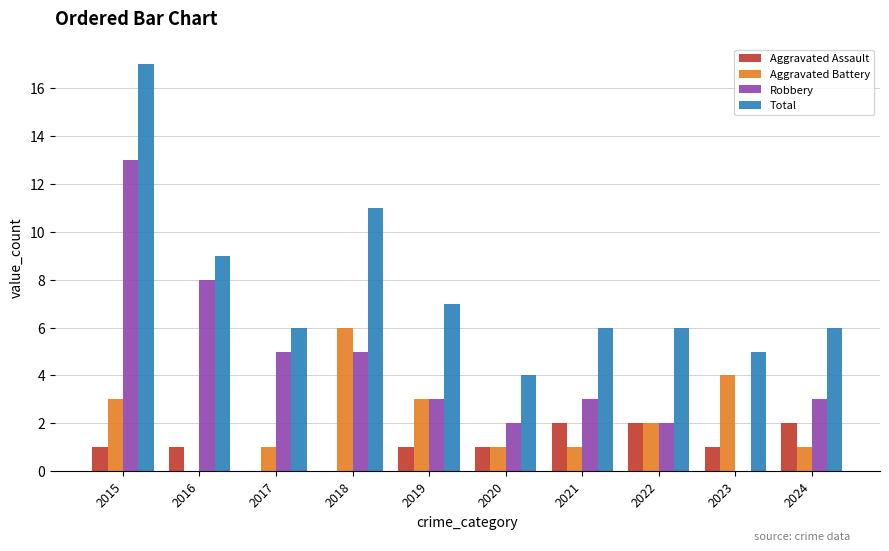

At which category is the sum across all series the highest?

2015